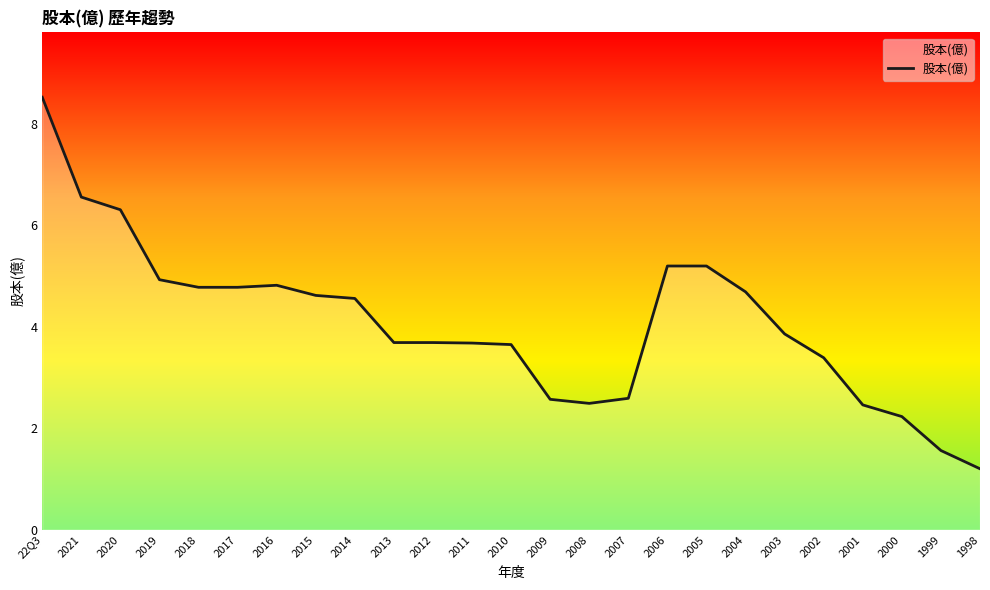

At which category does the chart reach its peak across all series?

22Q3